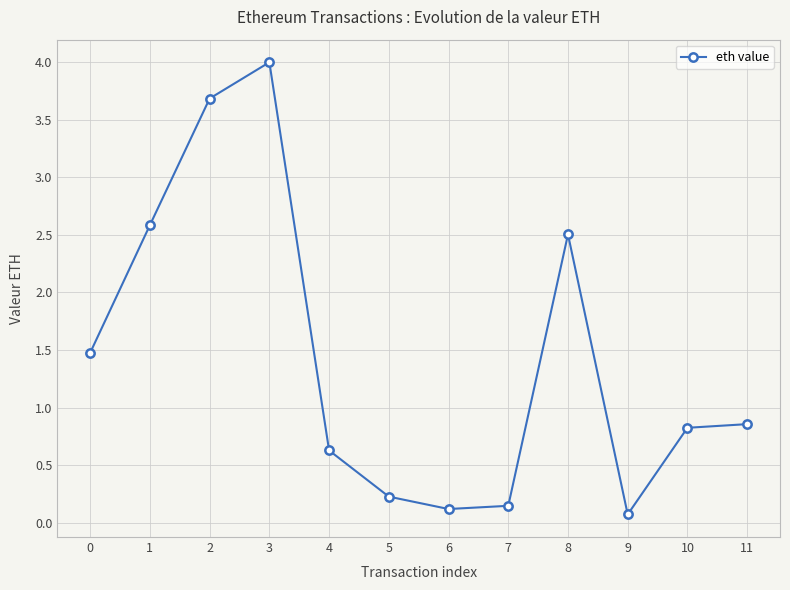

Is it true that the value at 10 is 0.8?

True